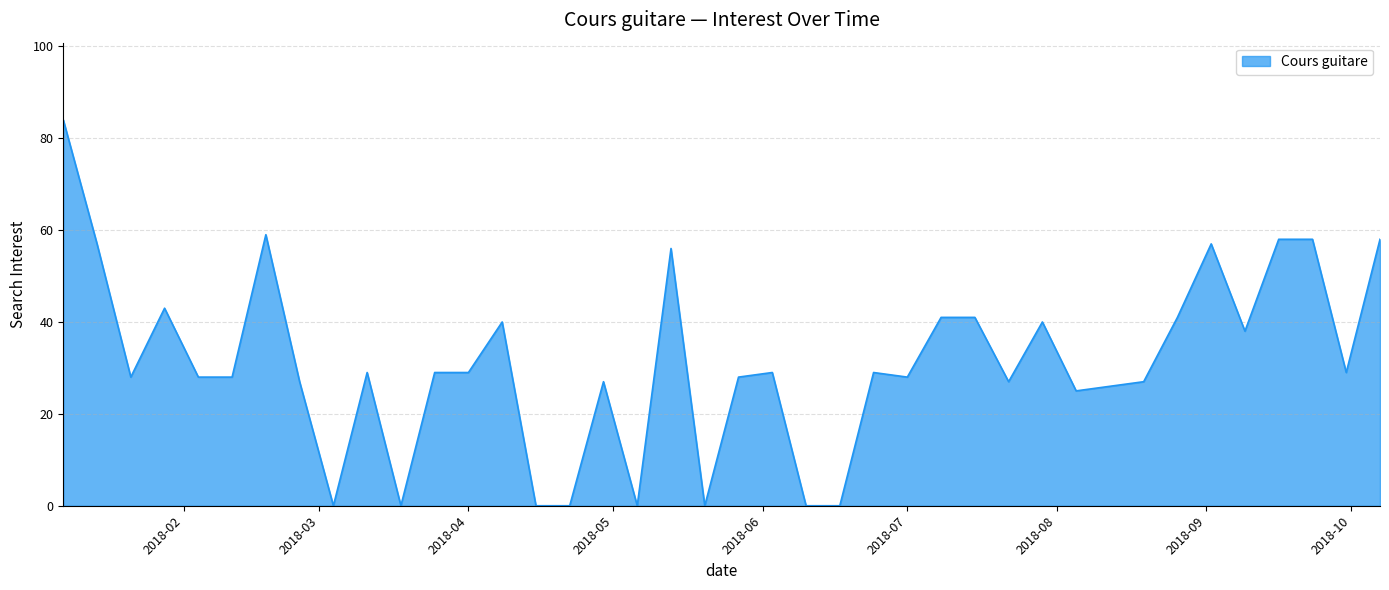

How many lines are shown in the chart?

1